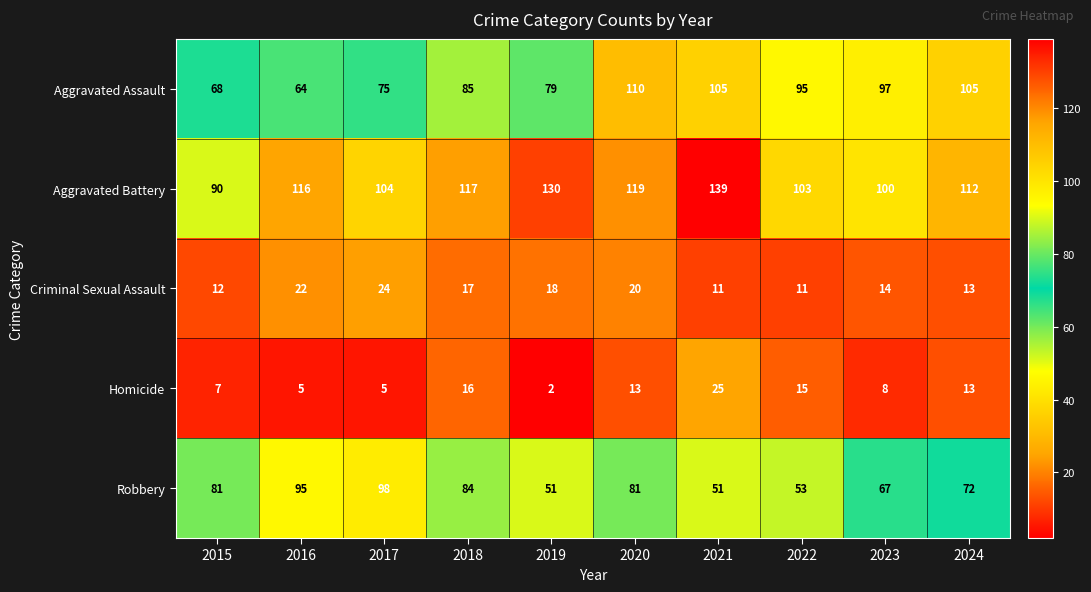

Between 2015 and 2023, which series saw the biggest shift?

Aggravated Assault